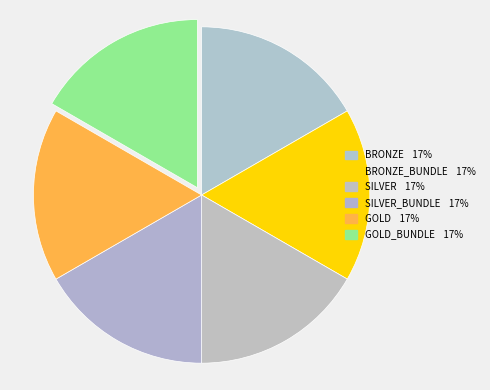

Count the number of slices in the pie.

6